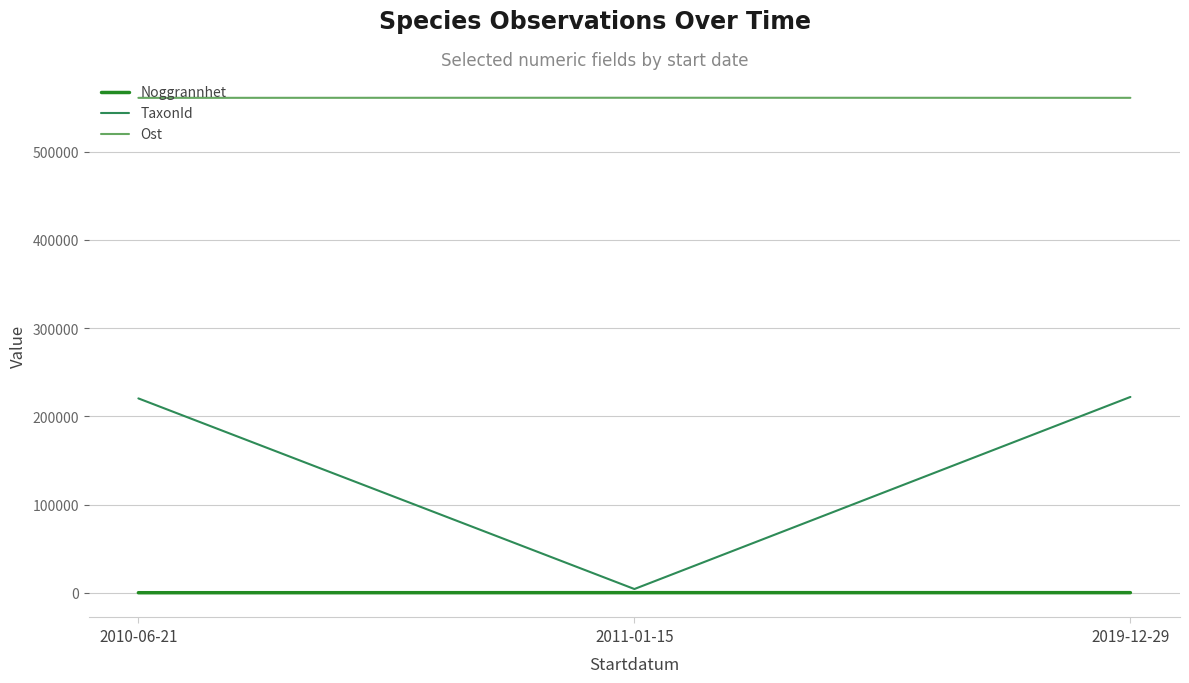

What is the spread (max minus min) of values at 2019-12-29?

560904.3